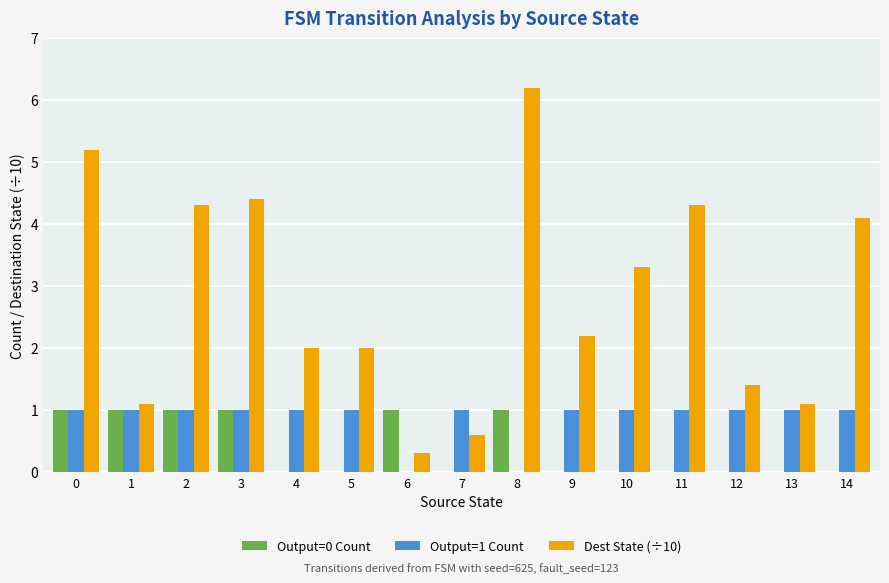

Which series has the largest total across all categories?

Dest State (÷10)